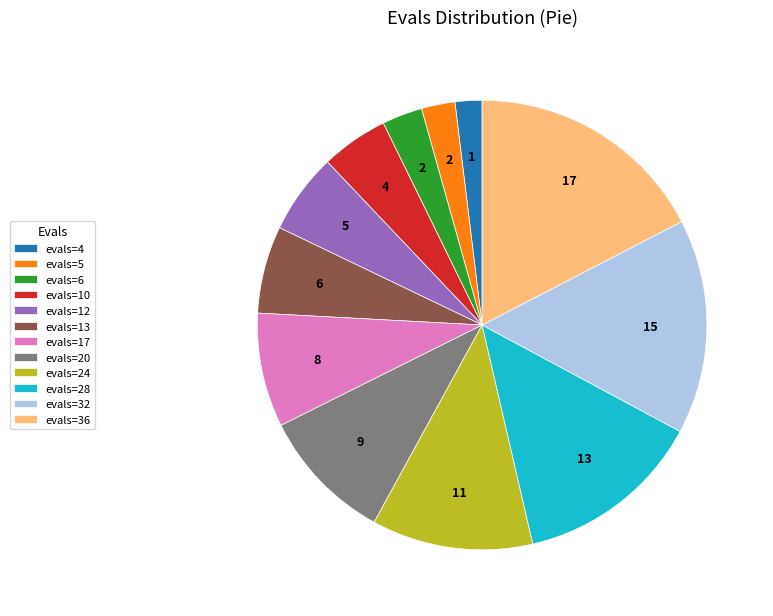

Do evals=17 and evals=20 together represent more than half of the pie?

No